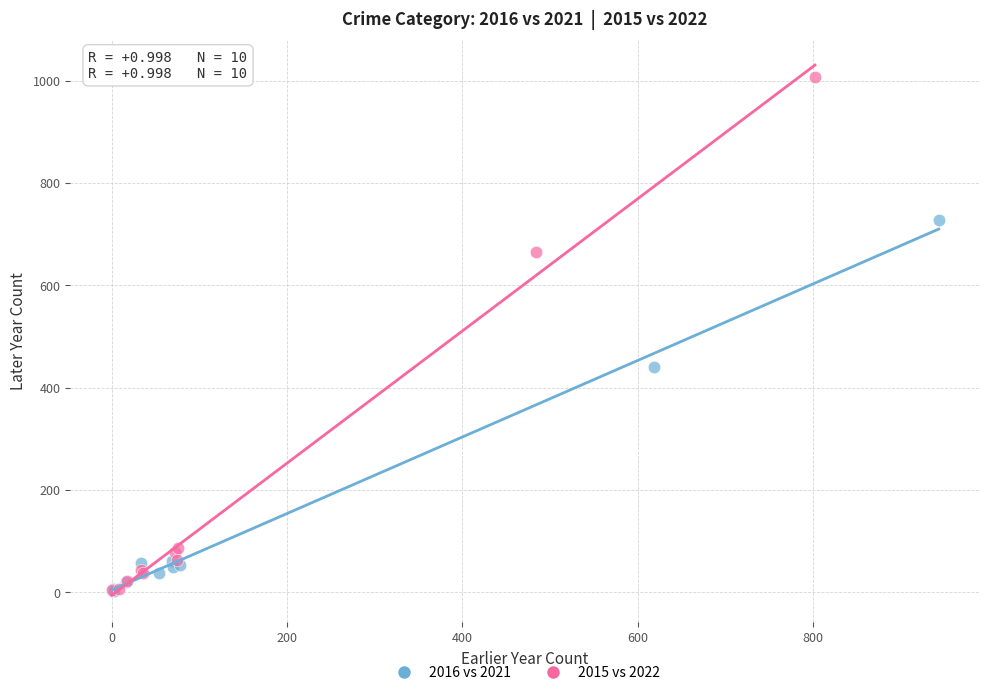

Which series reaches the maximum Y coordinate?

2015 vs 2022